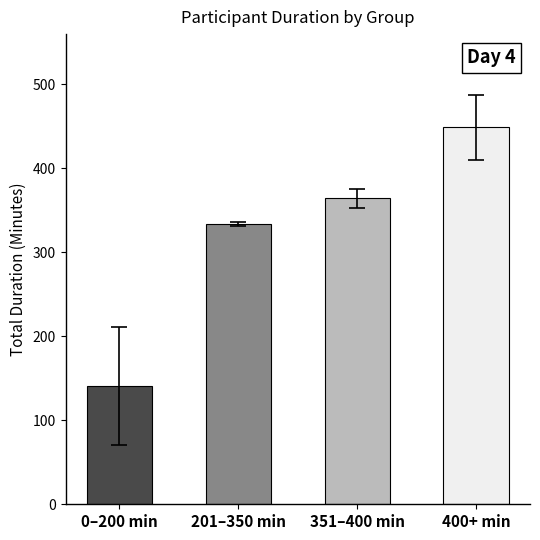

Where is the data nearest to the value 294?

201–350 min